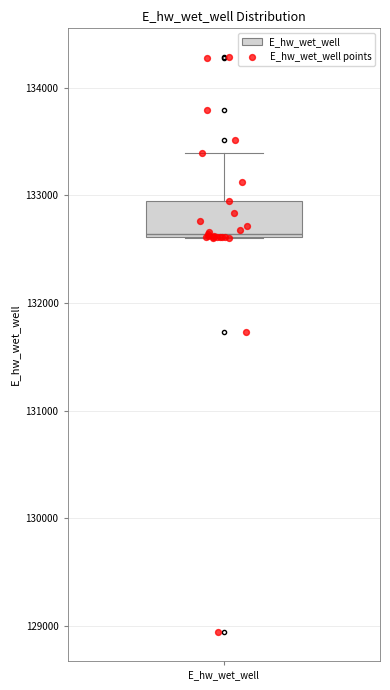

Where does the upper whisker of the box for E_hw_wet_well end on the y-axis? The values are not printed on the chart, so give them approximately, as read against the axis.

133400